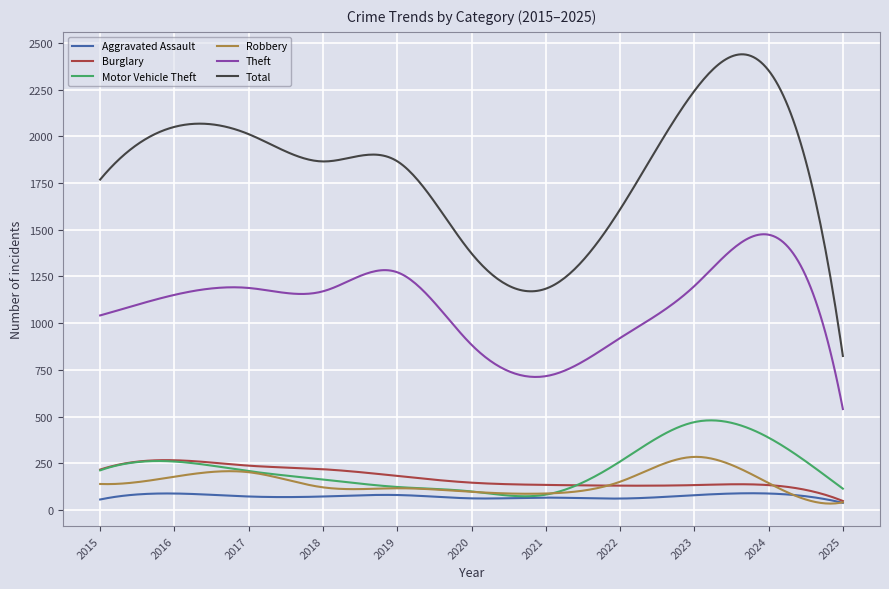

True or false: Robbery and Total intersect in this chart.

False